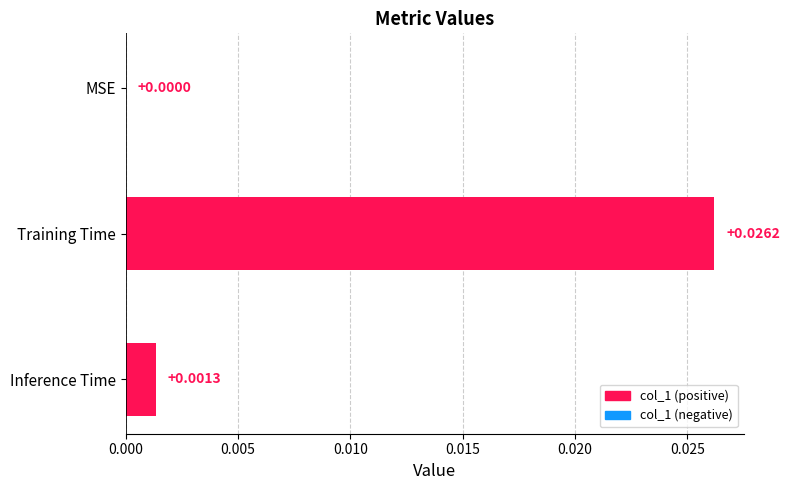

At which category does the chart reach its peak across all series?

Training Time